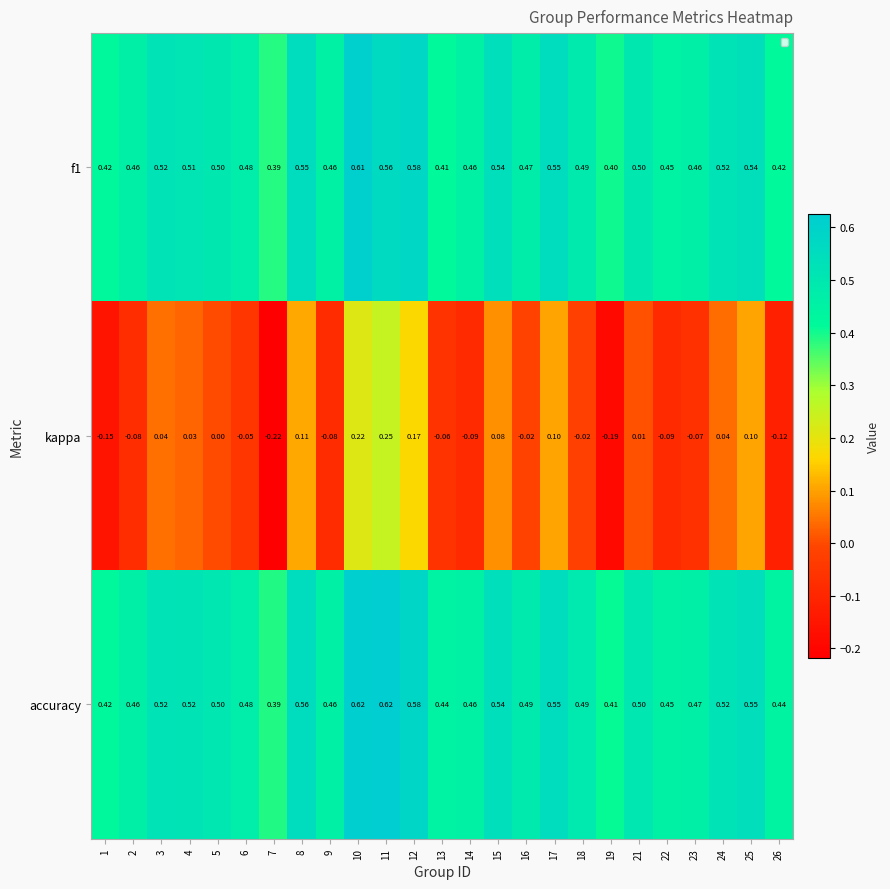

Which series has the largest range (max minus min)?

kappa